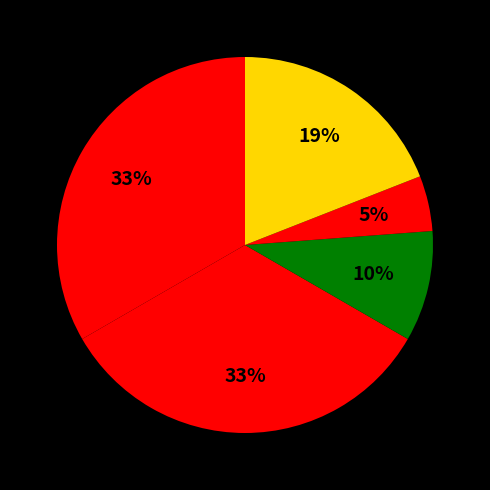

How many segments does this pie chart have?

5